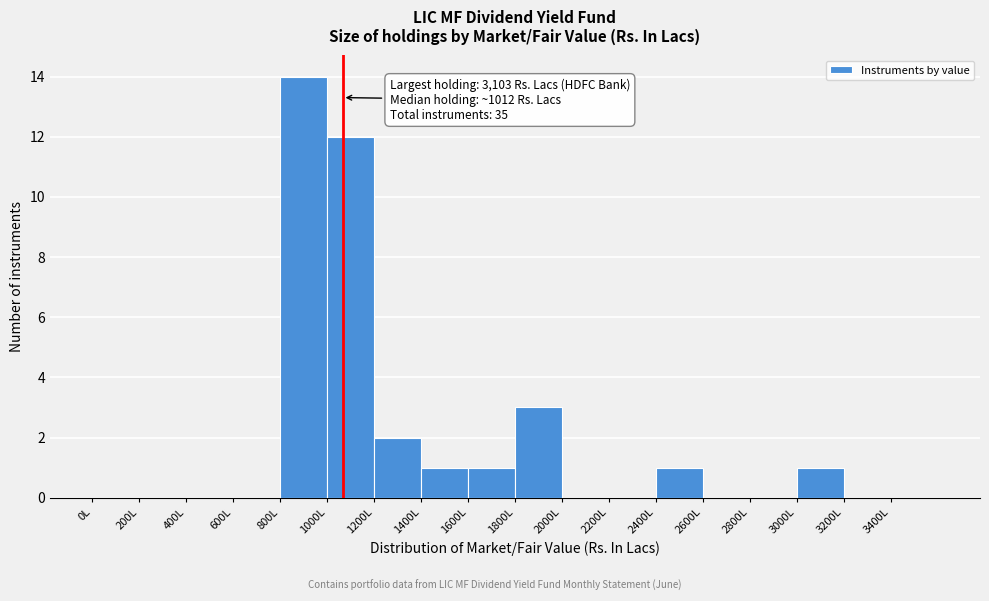

Which range on the x-axis has the tallest bar?

800 to 1000